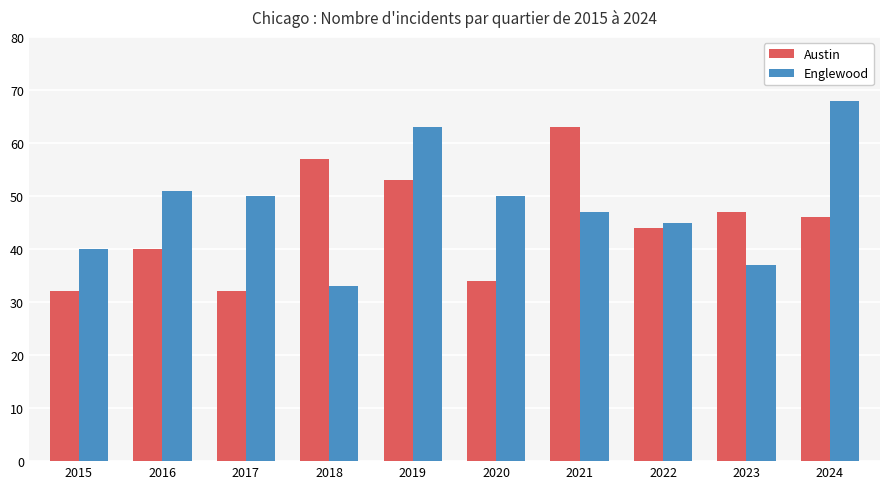

What is the minimum value shown in the chart?

32